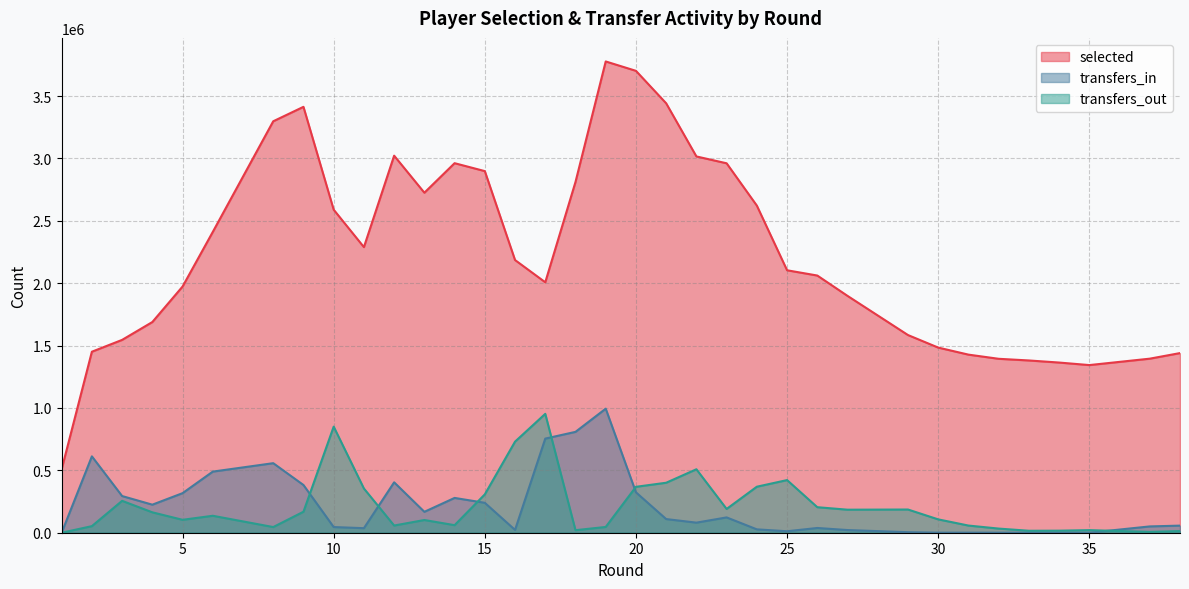

At which category does transfers_in reach its first local peak?

2